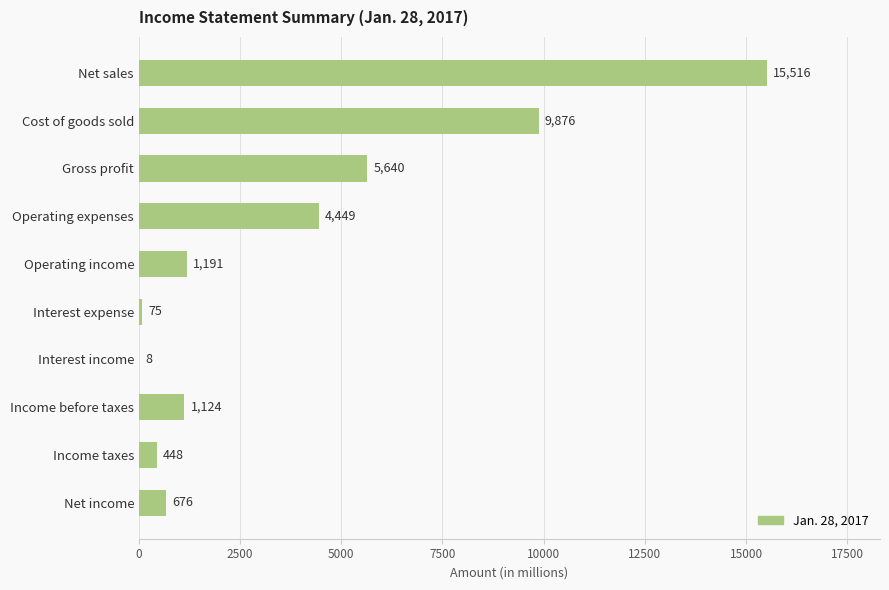

Reading top to bottom, transcribe all the data shown in this chart.

Net sales=15516	Cost of goods sold=9876	Gross profit=5640	Operating expenses=4449	Operating income=1191	Interest expense=75	Interest income=8	Income before taxes=1124	Income taxes=448	Net income=676